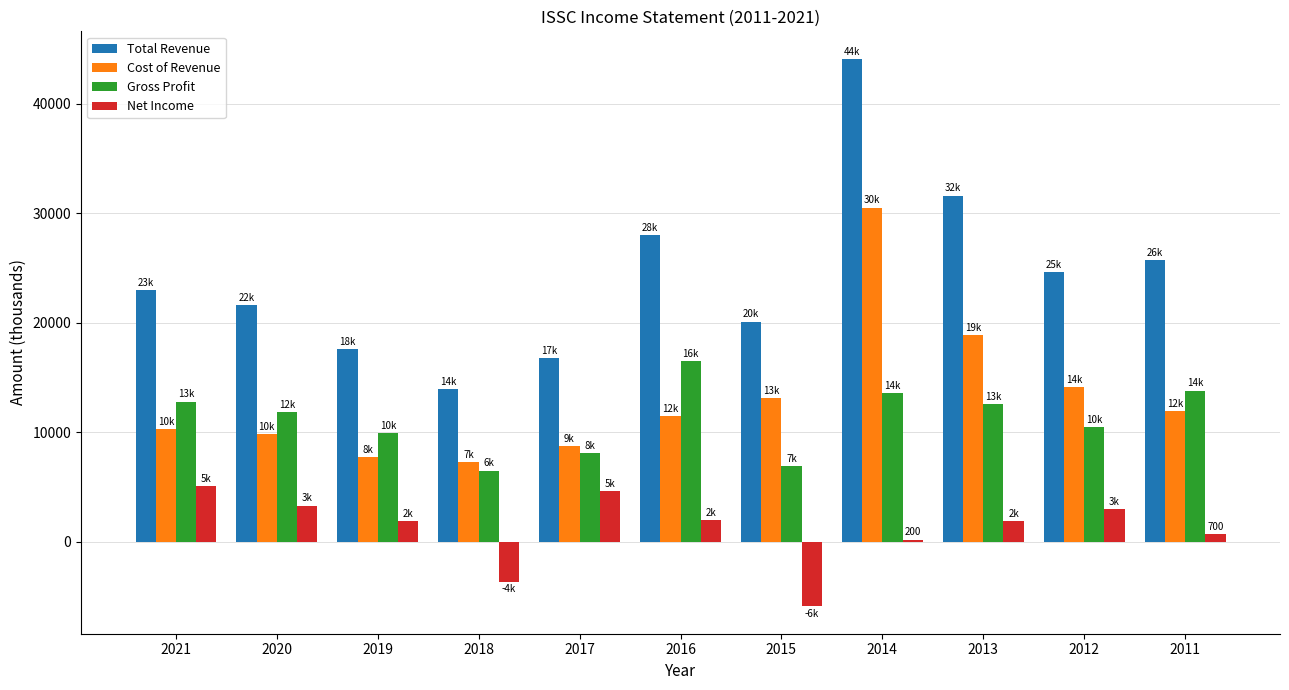

What is the average value of the Gross Profit series?

11182